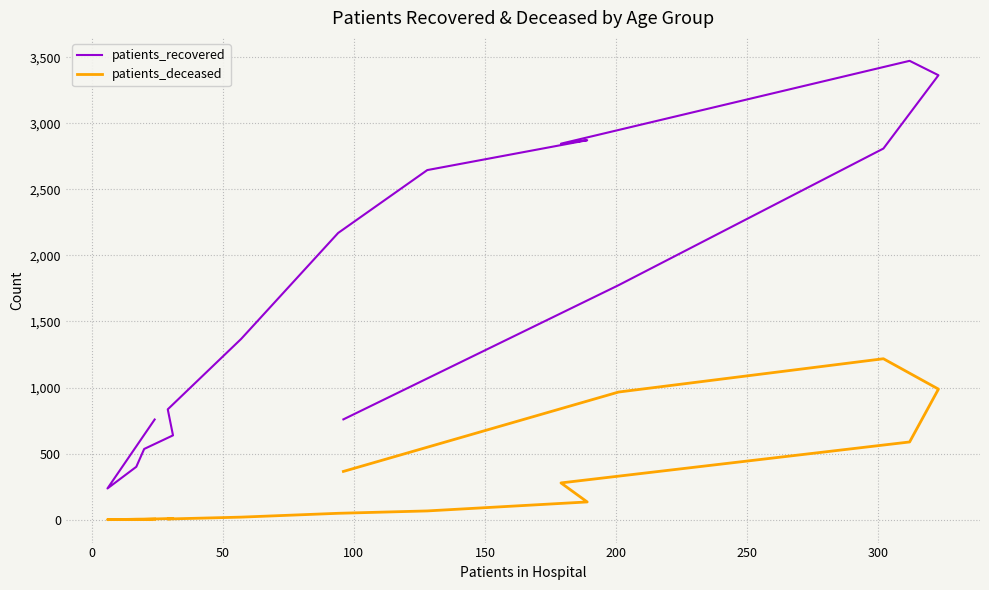

What is the highest value of the patients_recovered series?

3473